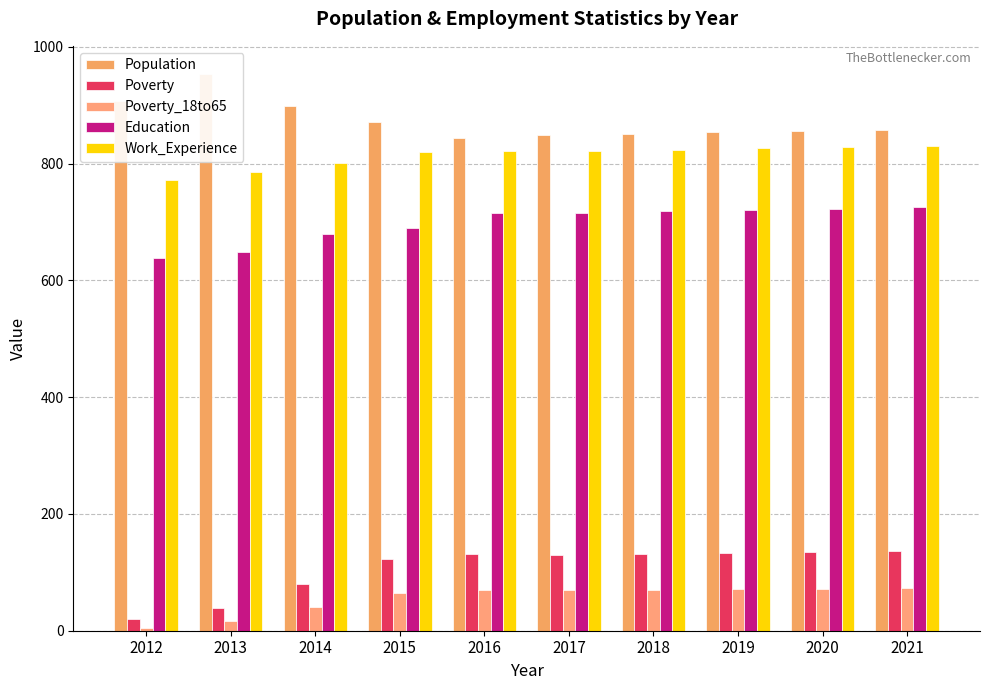

What is the sum of the Poverty_18to65 values at 2019 and 2020?

143